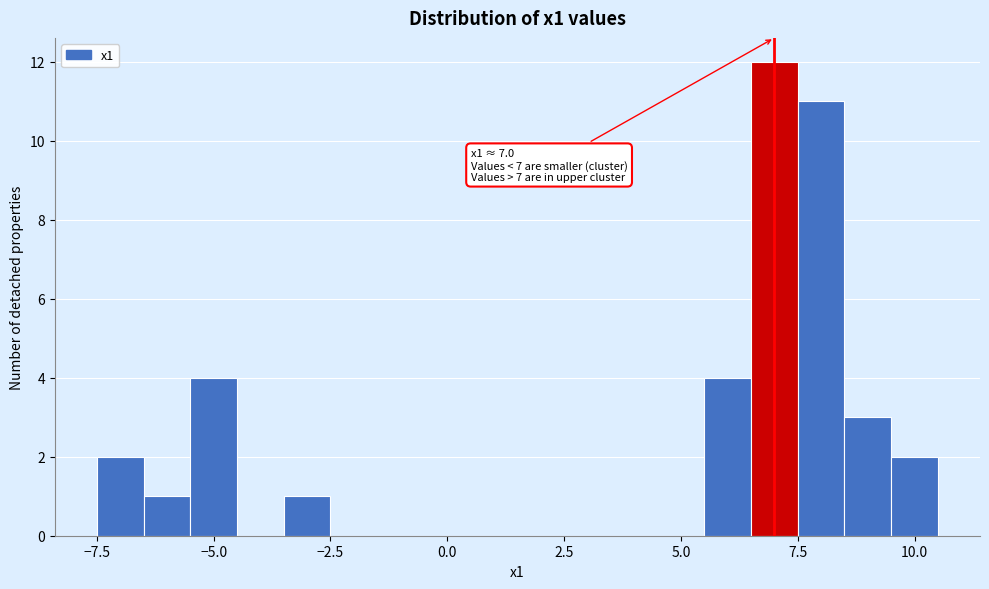

Around what value on the x-axis is the tallest bar? Give the approximate position of its centre, as read against the axis.

7.0